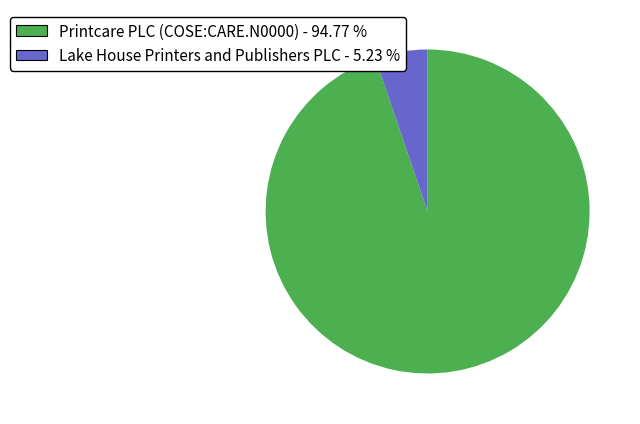

What is the smallest slice in the pie chart?

Lake House Printers and Publishers PLC